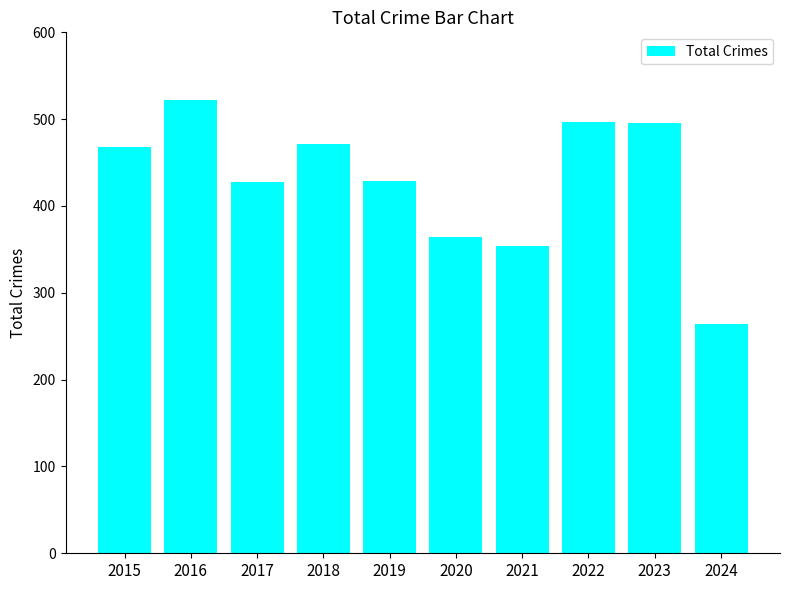

Which category has the lowest value across all series?

2024